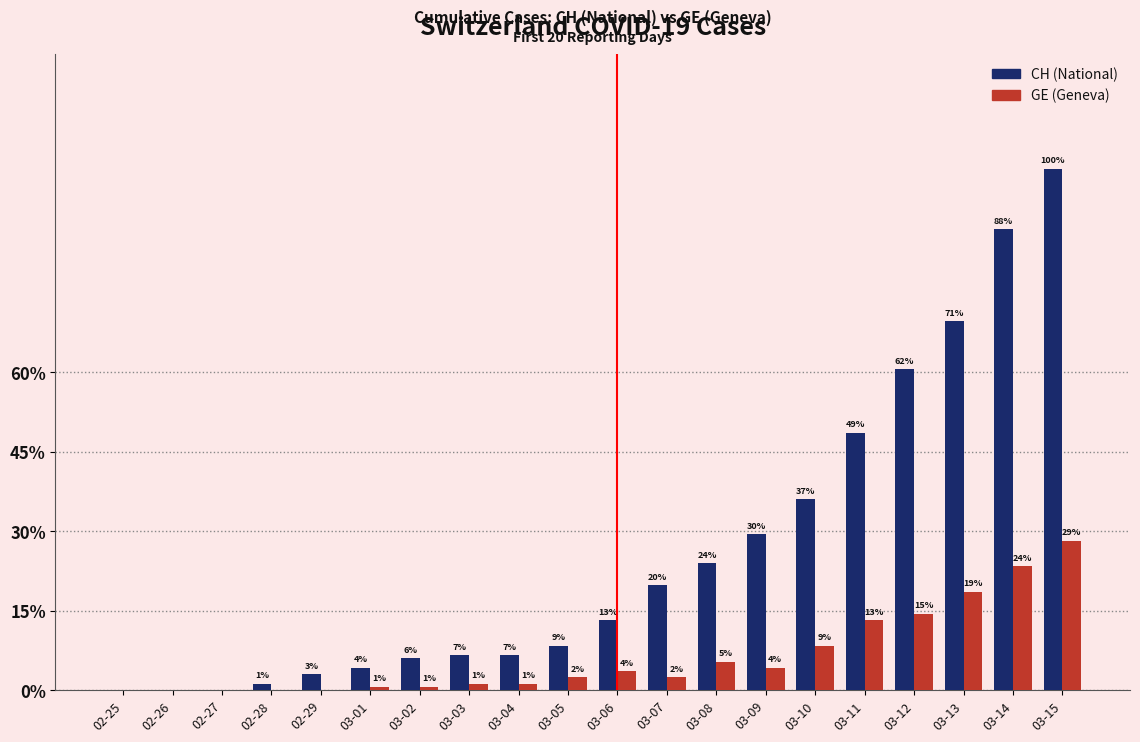

What are all the series names shown in the legend?

CH (National), GE (Geneva)